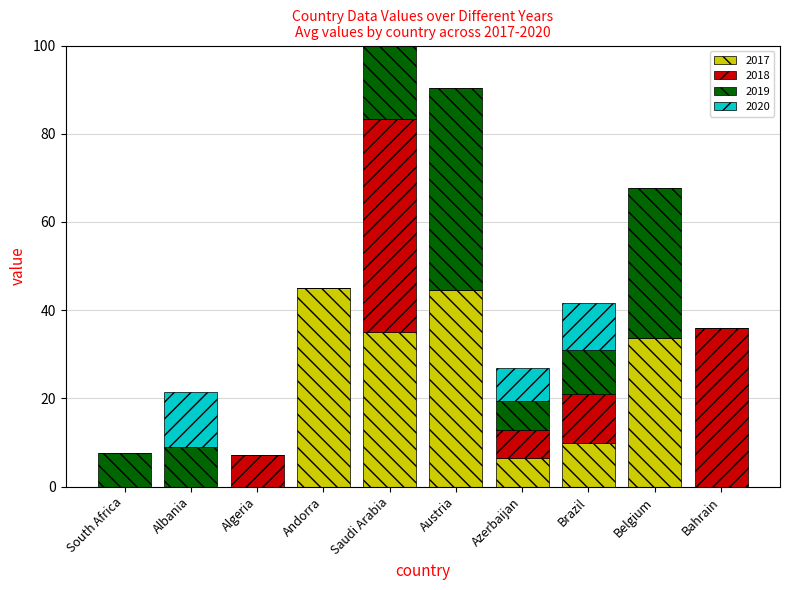

At which category does the chart reach its minimum across all series?

South Africa